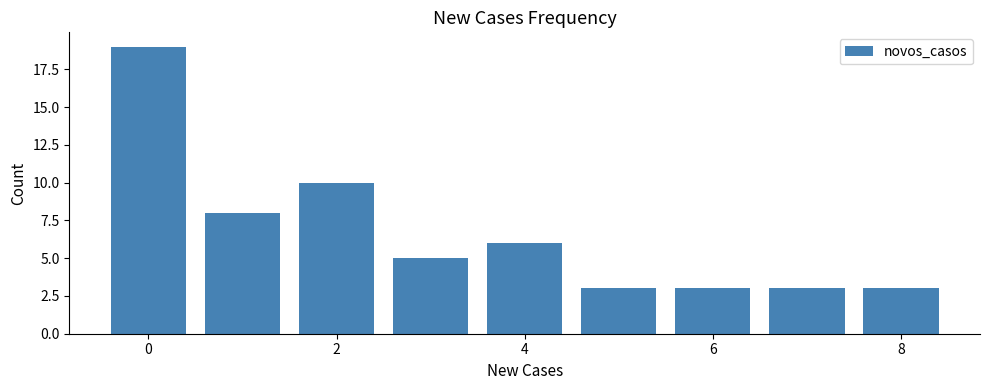

Reading left to right, transcribe this chart: for each bar, give the range it covers on the x-axis and its height. Neither the bar edges nor the heights are printed on the chart, so give them approximately, as read against the axes.

-0.5 to 0.5: 19
0.5 to 1.5: 8
1.5 to 2.5: 10
2.5 to 3.5: 5
3.5 to 4.5: 6
4.5 to 5.5: 3
5.5 to 6.5: 3
6.5 to 7.5: 3
7.5 to 8.5: 3